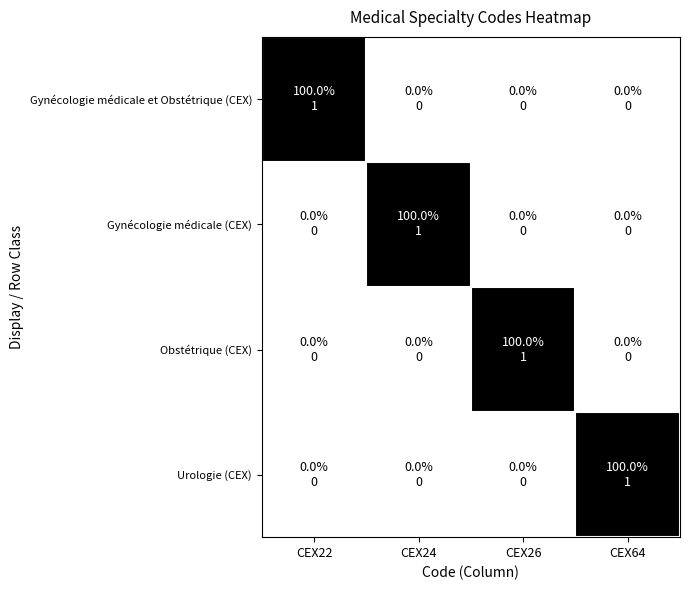

At which category does the chart reach its peak across all series?

CEX22